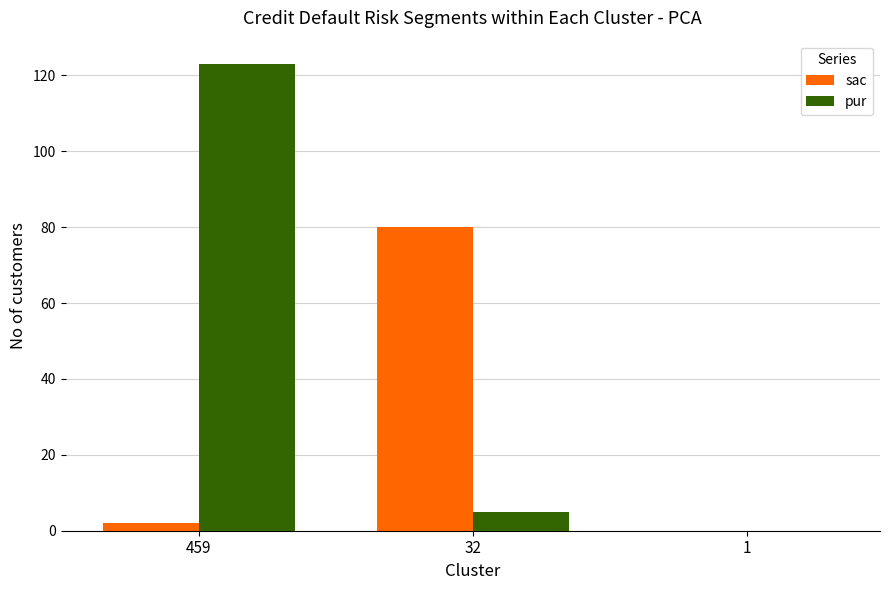

Which category has the highest value across all series?

459